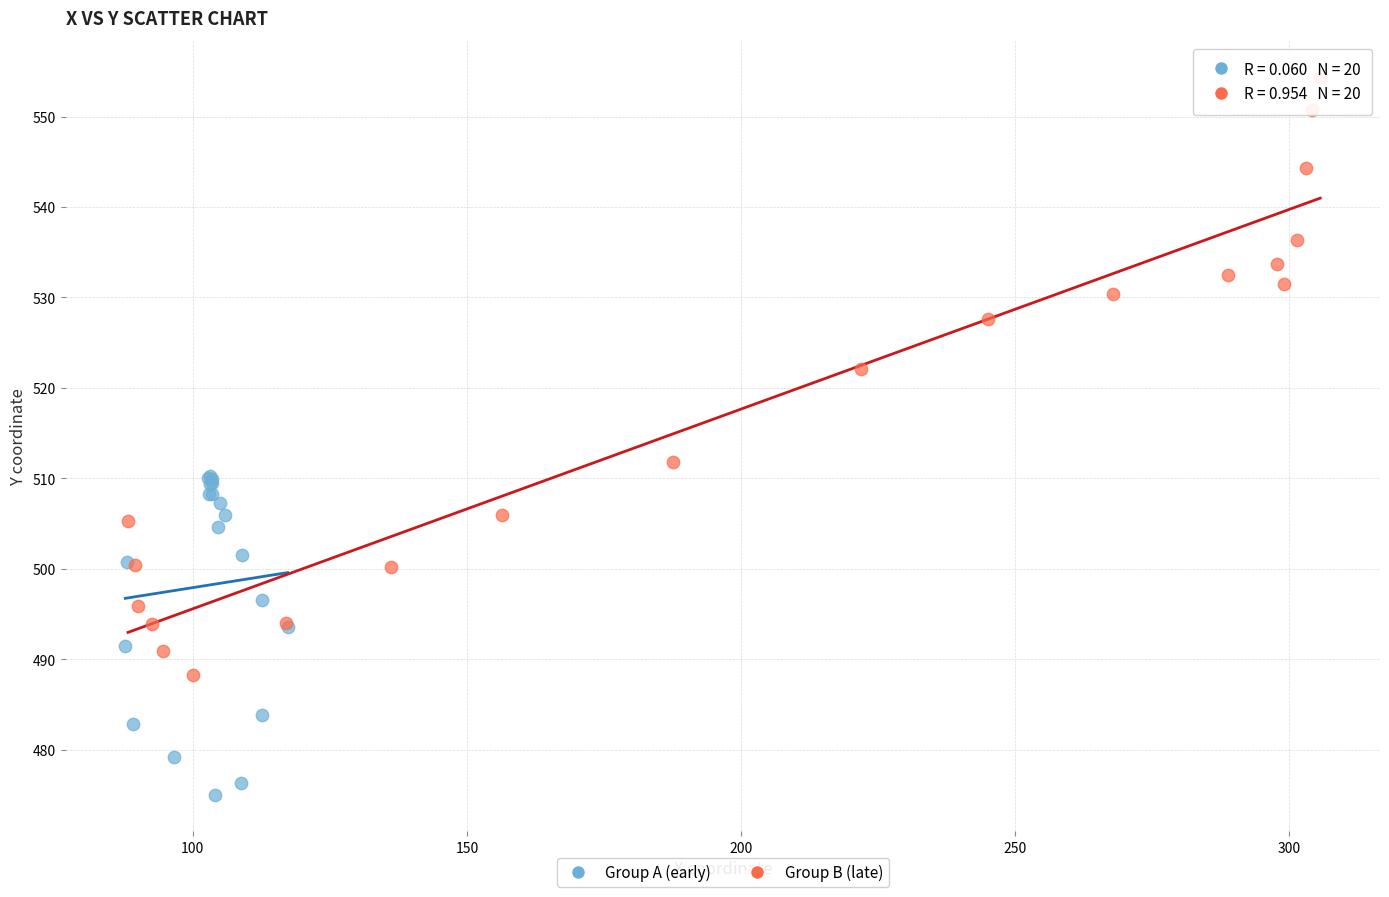

Which series contains the highest Y value?

Group B (late)